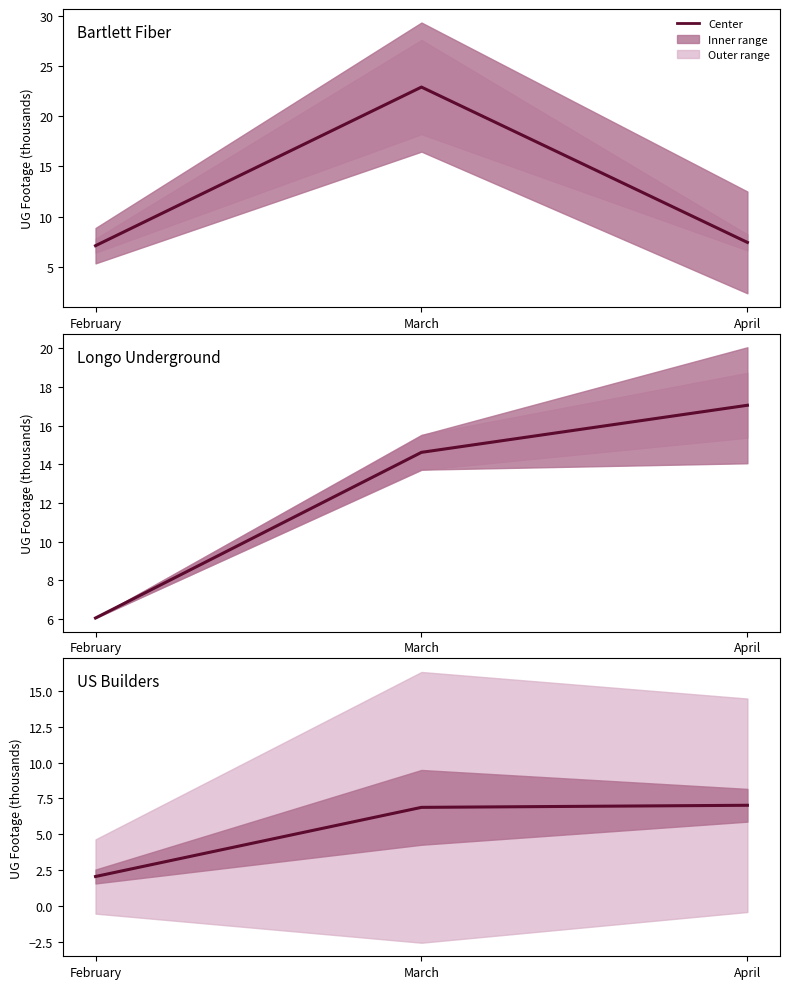

At how many categories does at least one series exceed 8?

2